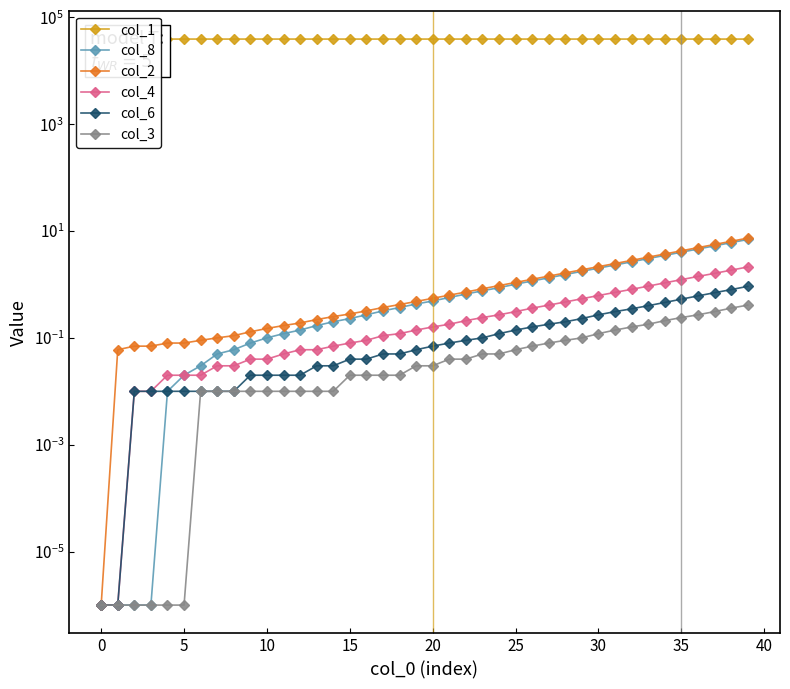

What is the average value of the col_2 series?

1.4